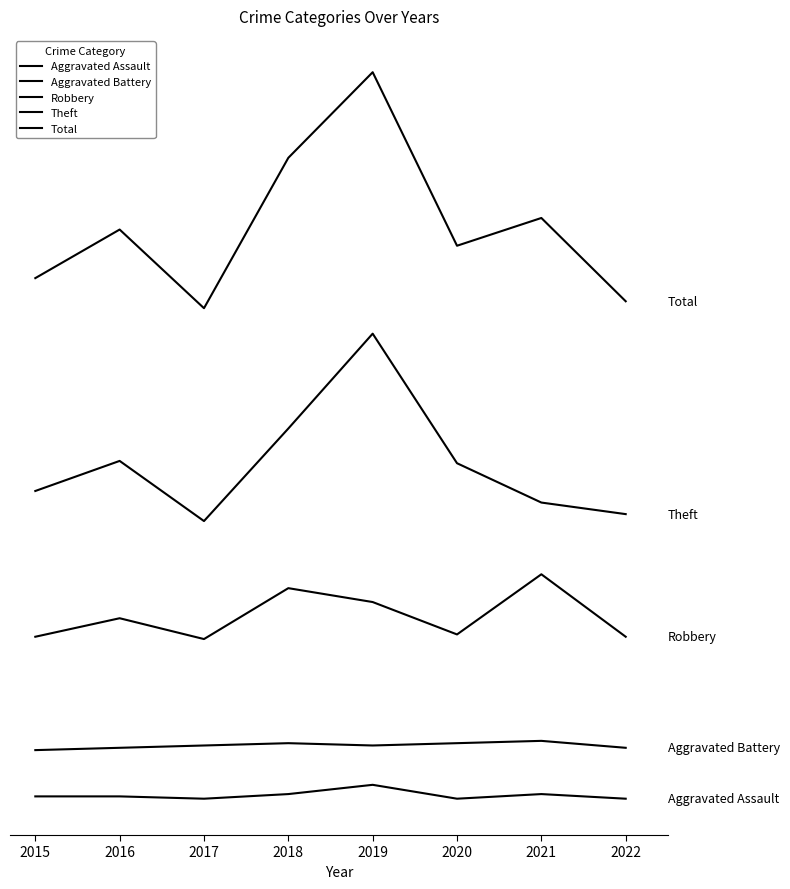

Which series changed the most between 2021 and 2022?

Total